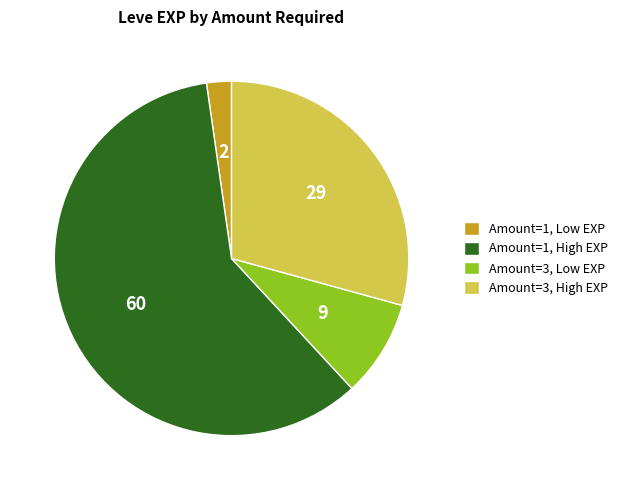

What is the ratio of the value at Amount=3, High EXP to the value at Amount=3, Low EXP?

3.3